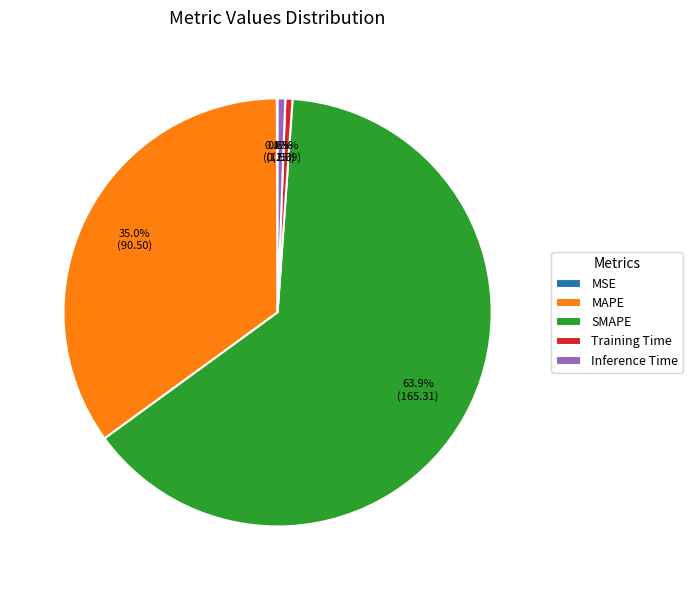

Do Training Time and SMAPE together represent more than half of the pie?

Yes